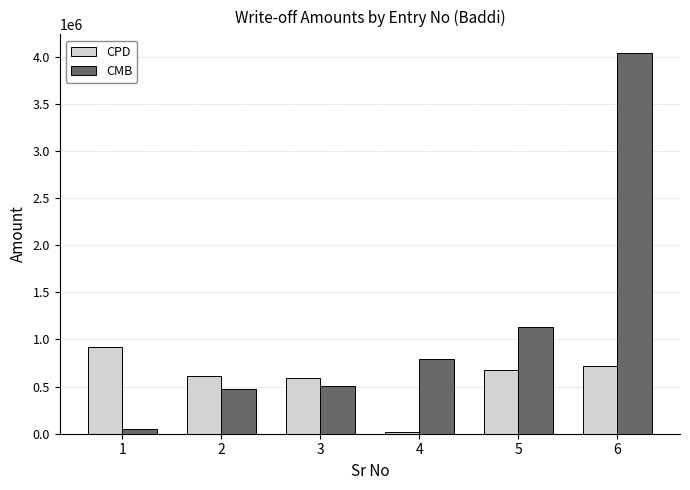

What is the sum of all CMB values?

6978156